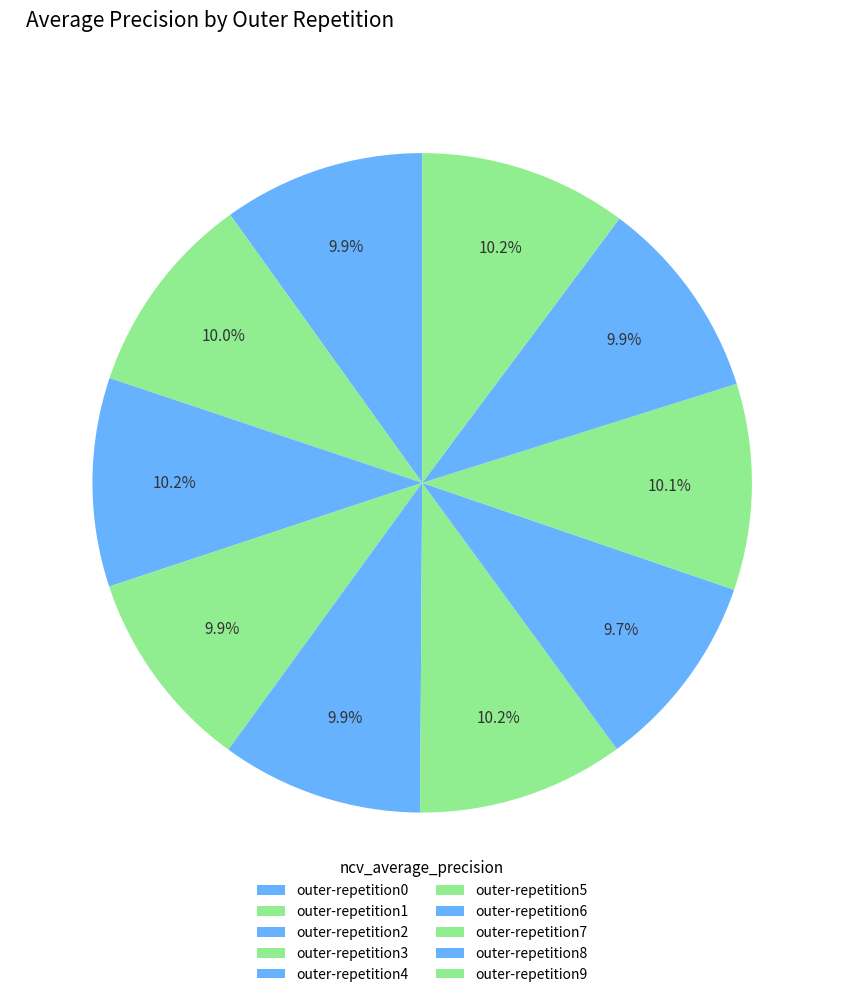

Is it true that outer-repetition7 is 10% of the pie?

True